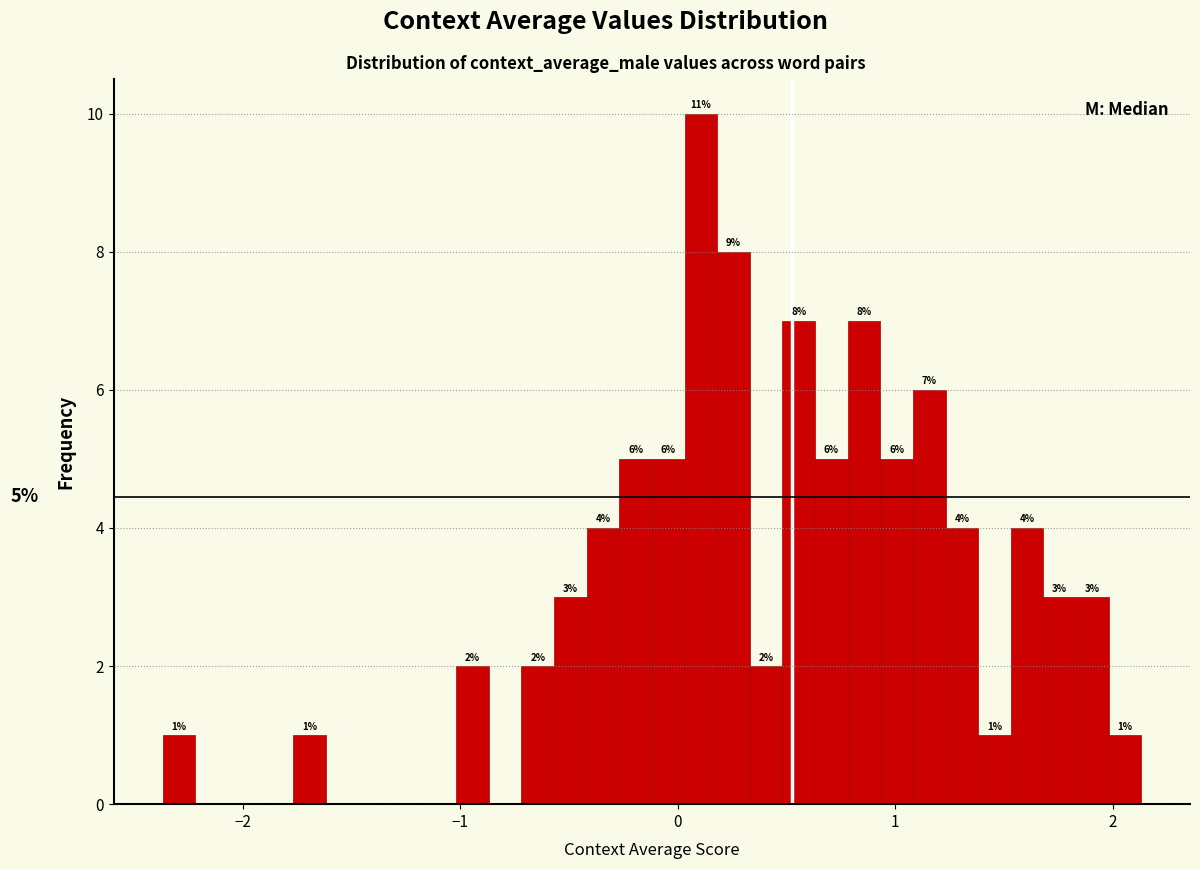

Read against the x-axis, roughly where is the centre of the tallest bar?

0.1